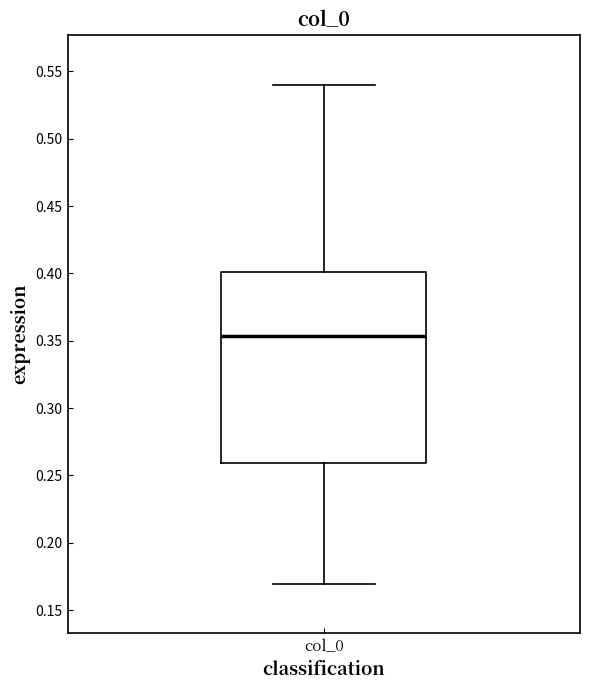

Transcribe this box plot: give where the median line is, the range the box spans, and where the two whiskers end, as read against the y-axis. The values are not printed on the chart, so give them approximately, as read against the axis.

median 0.355, box 0.260 to 0.400, whiskers 0.170 to 0.540